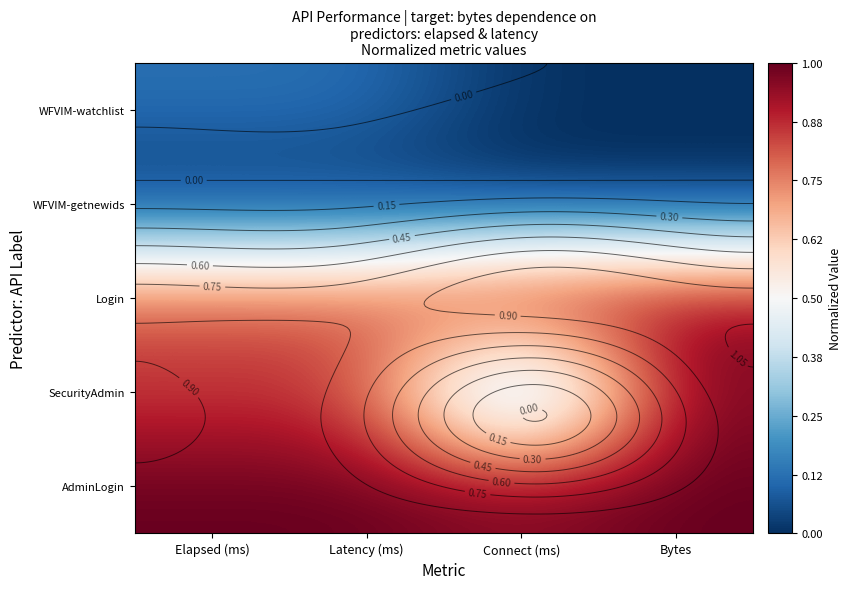

What is the average value of the SecurityAdmin series?

0.7